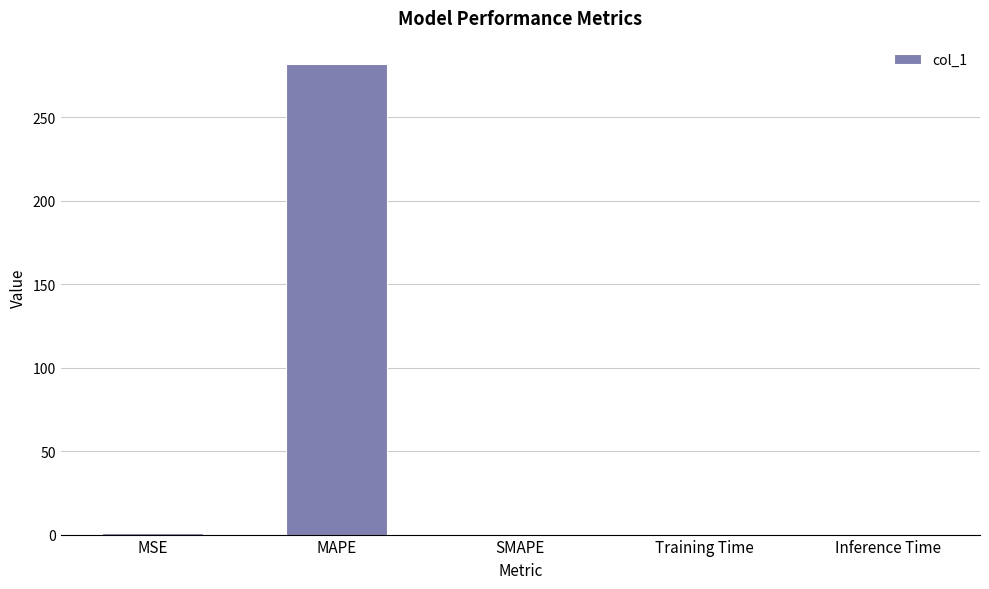

True or false: the data shows 281.6 at MAPE.

True